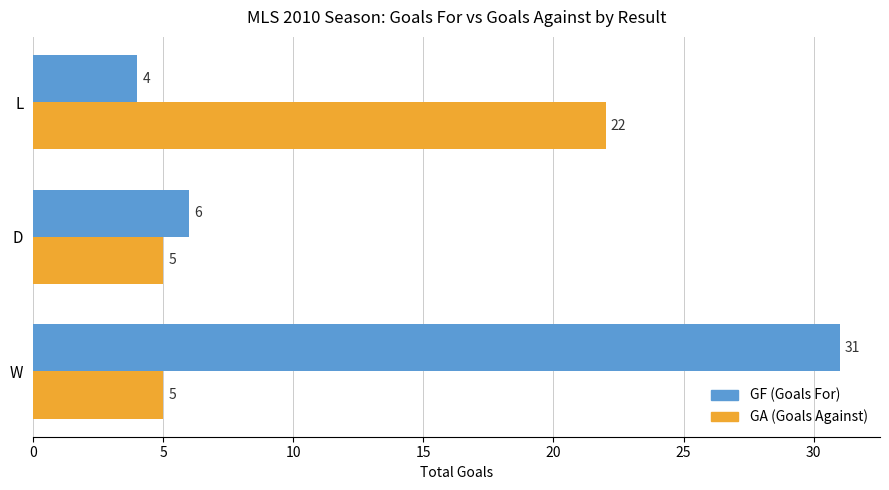

What is the spread (max minus min) of values at W?

26